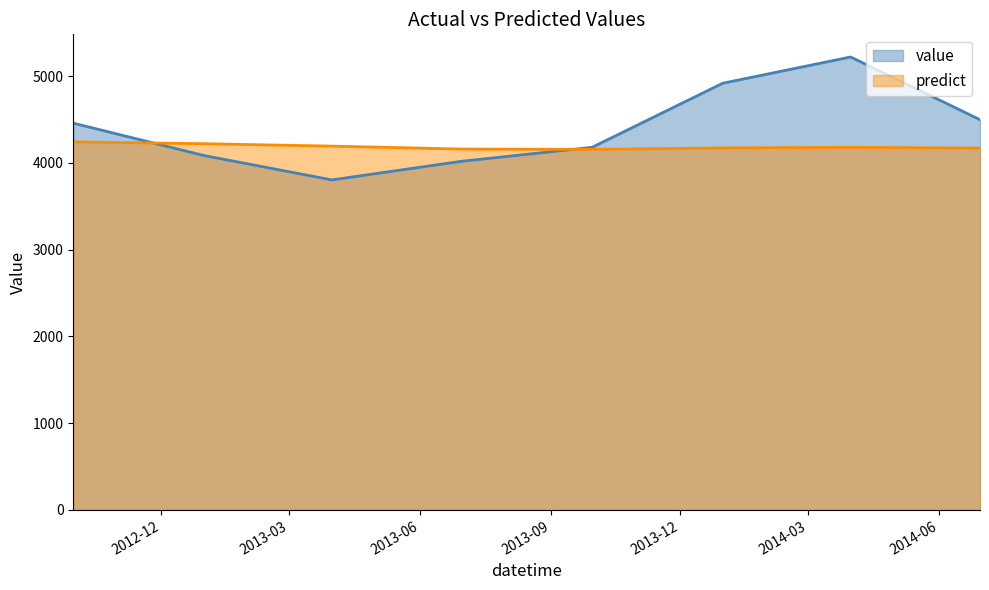

Which series ends up on top after the final intersection of predict and value?

value